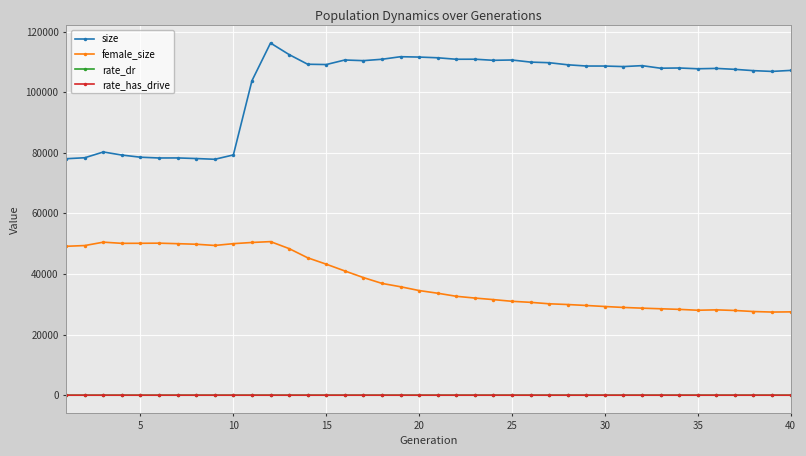

Which series has the largest range (max minus min)?

size